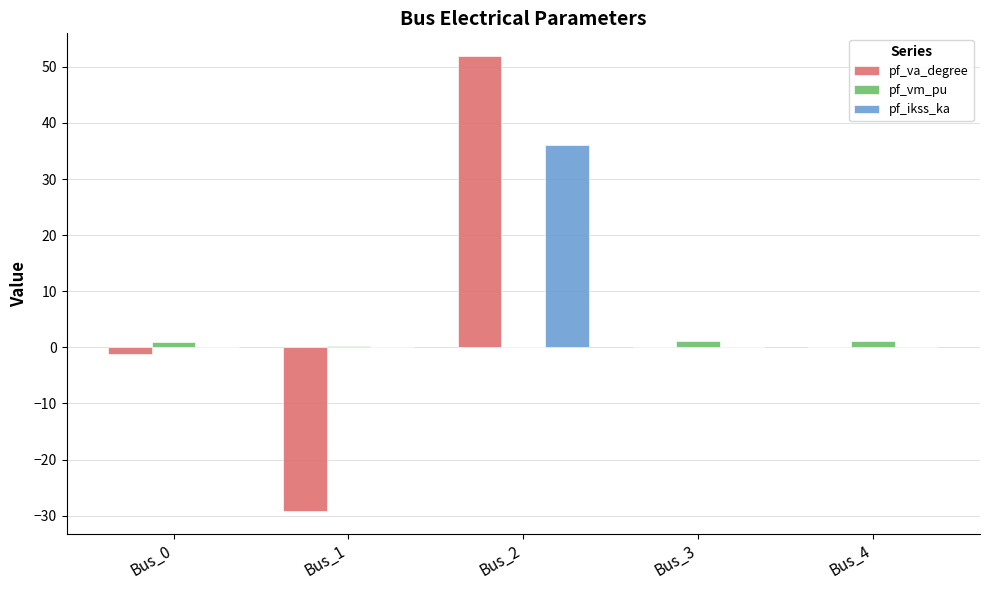

Are the bars grouped side by side (vs. stacked)?

Yes